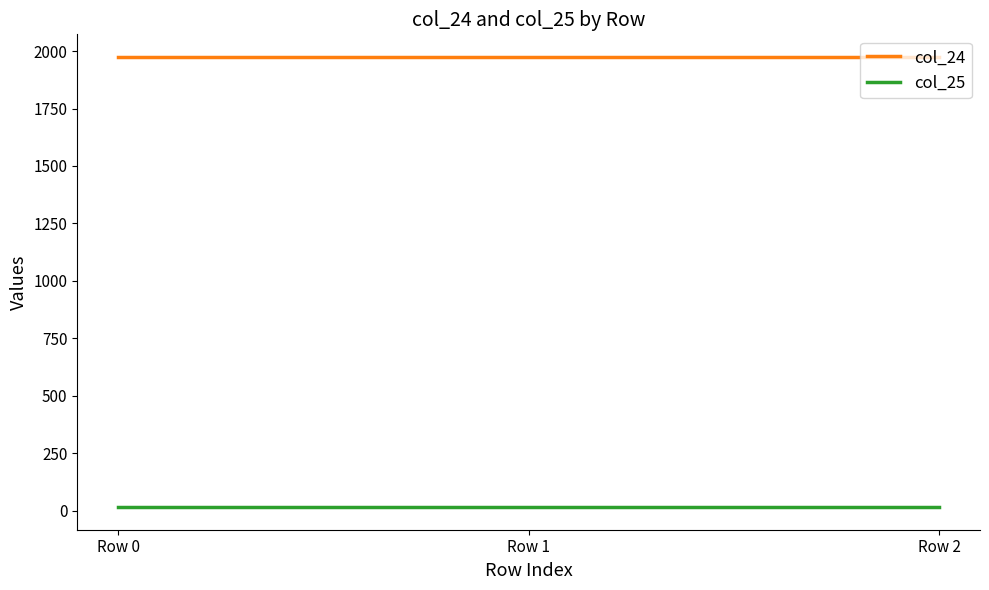

What is the minimum value shown in the chart?

15